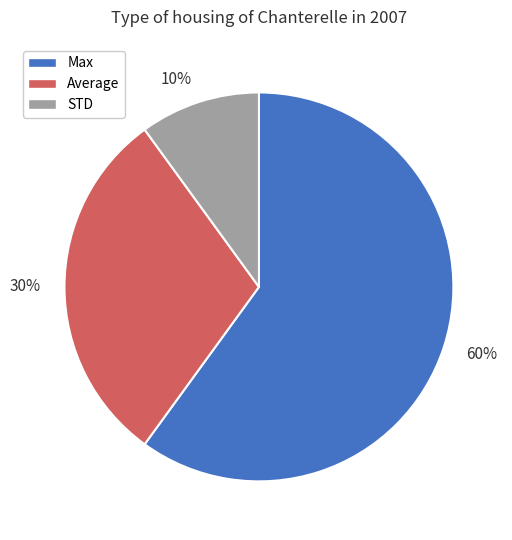

How many slices are in this pie chart?

3